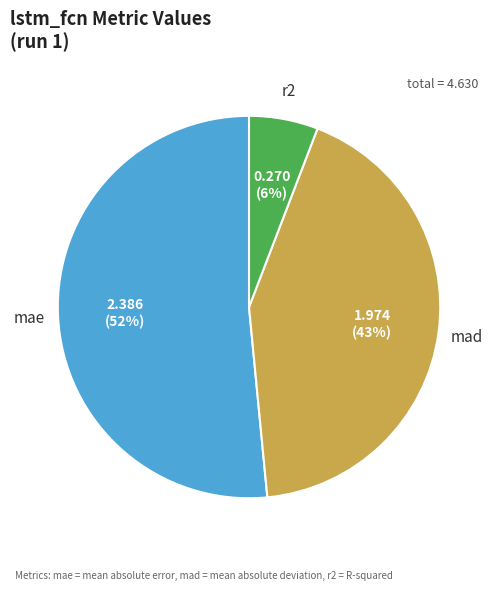

To the nearest percent, what portion does r2 represent?

6%